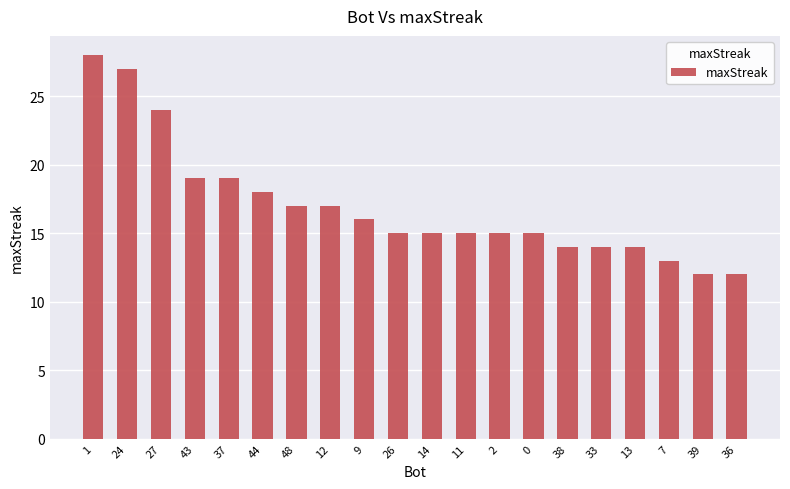

How many data points does each series have?

20